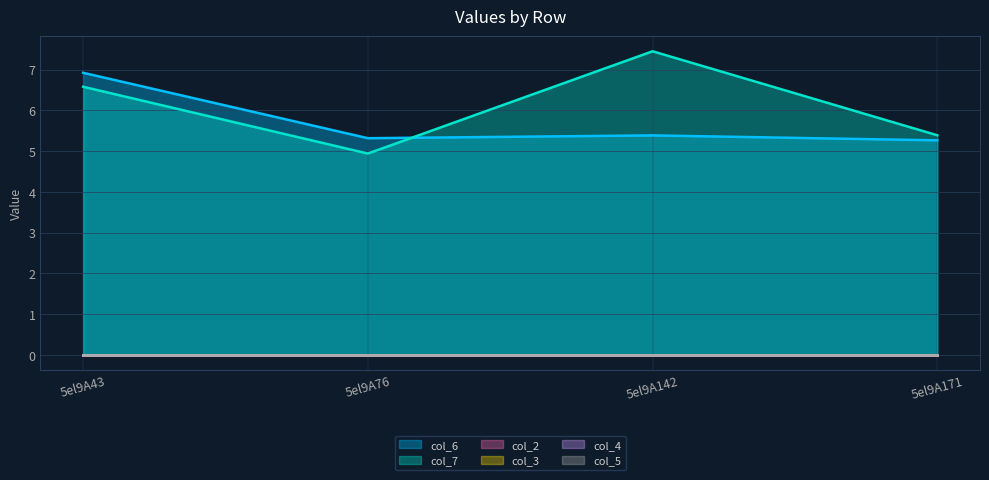

What are all the series names shown in the legend?

col_6, col_7, col_2, col_3, col_4, col_5